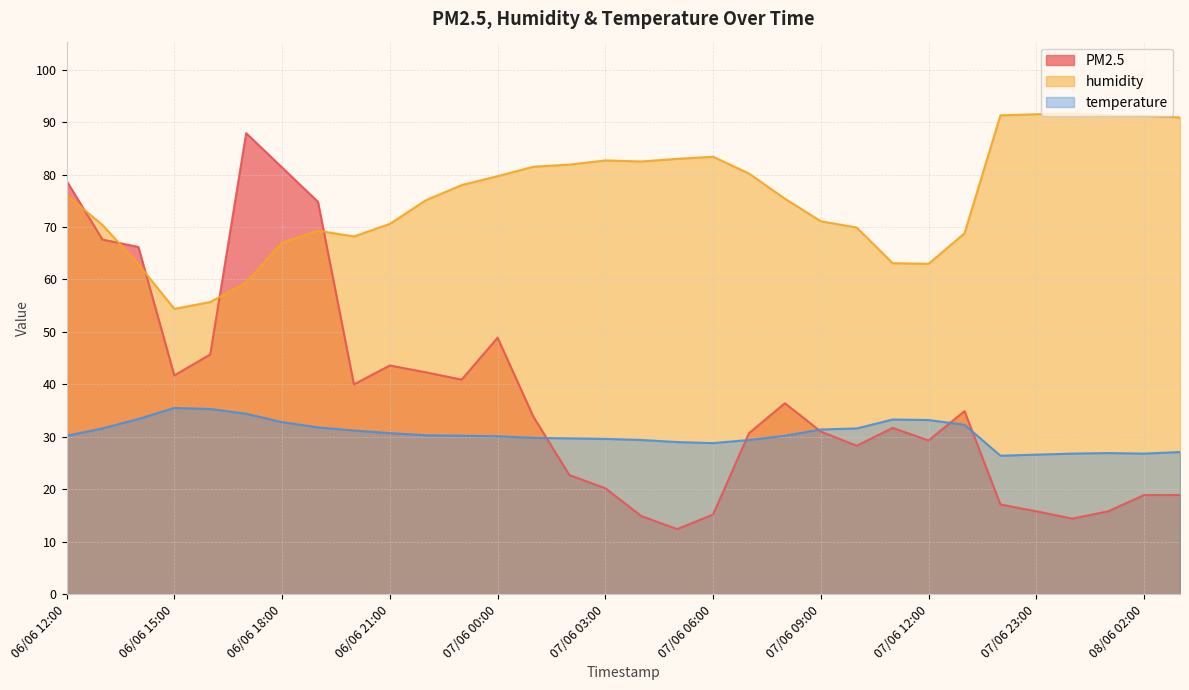

Between 06/06 16:00 and 06/06 15:00, which is larger?

06/06 16:00